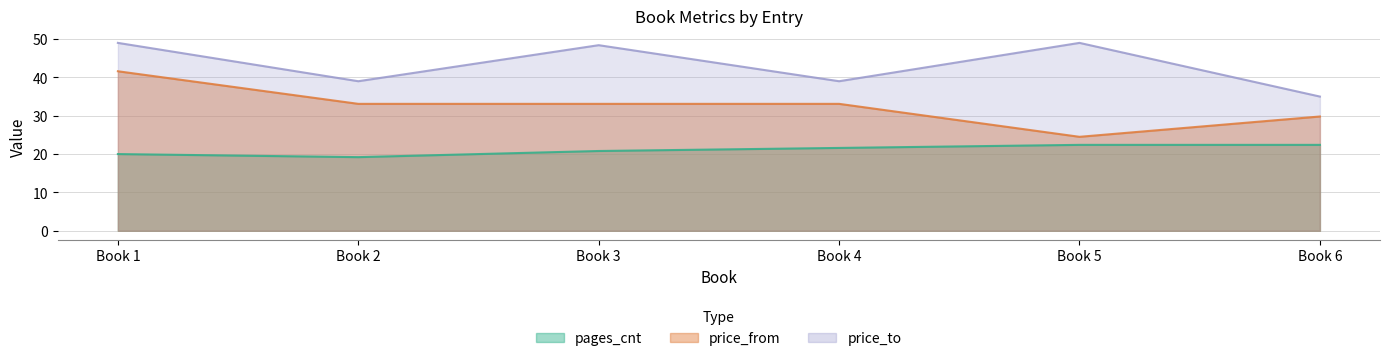

What is the value of the price_from point at the 3rd from the left?

33.1